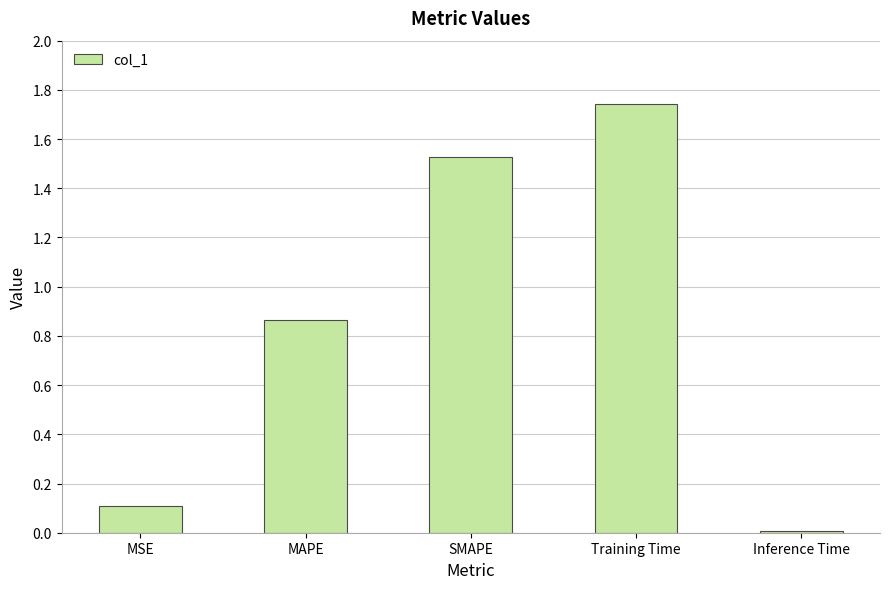

The value at Training Time is 2.3. True or false?

False